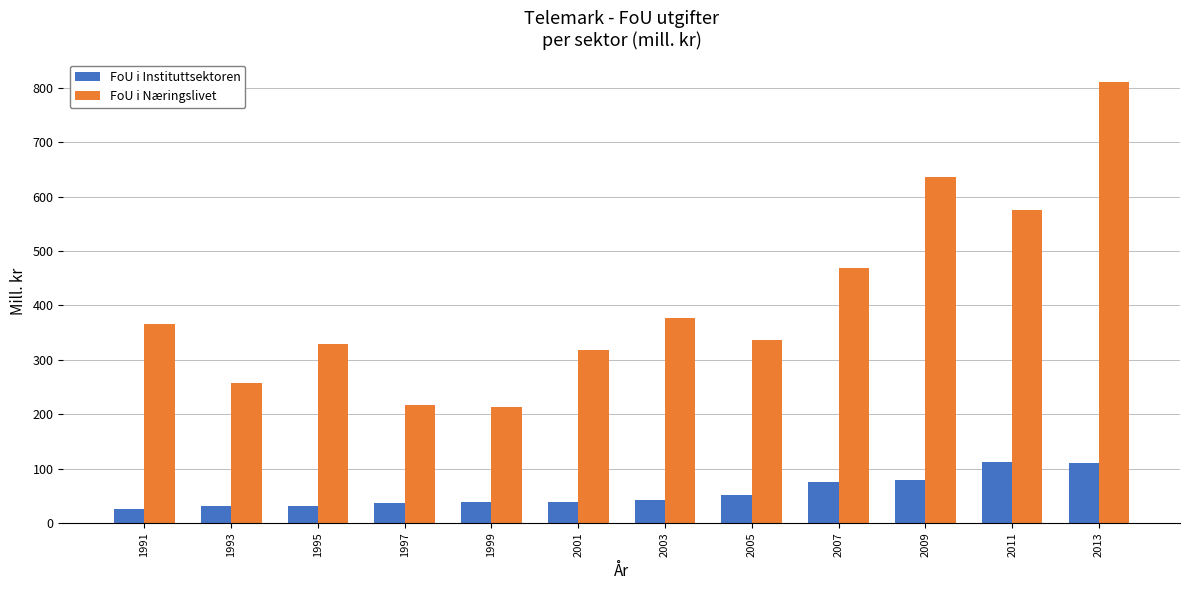

Which label corresponds to the largest value in the chart?

2013